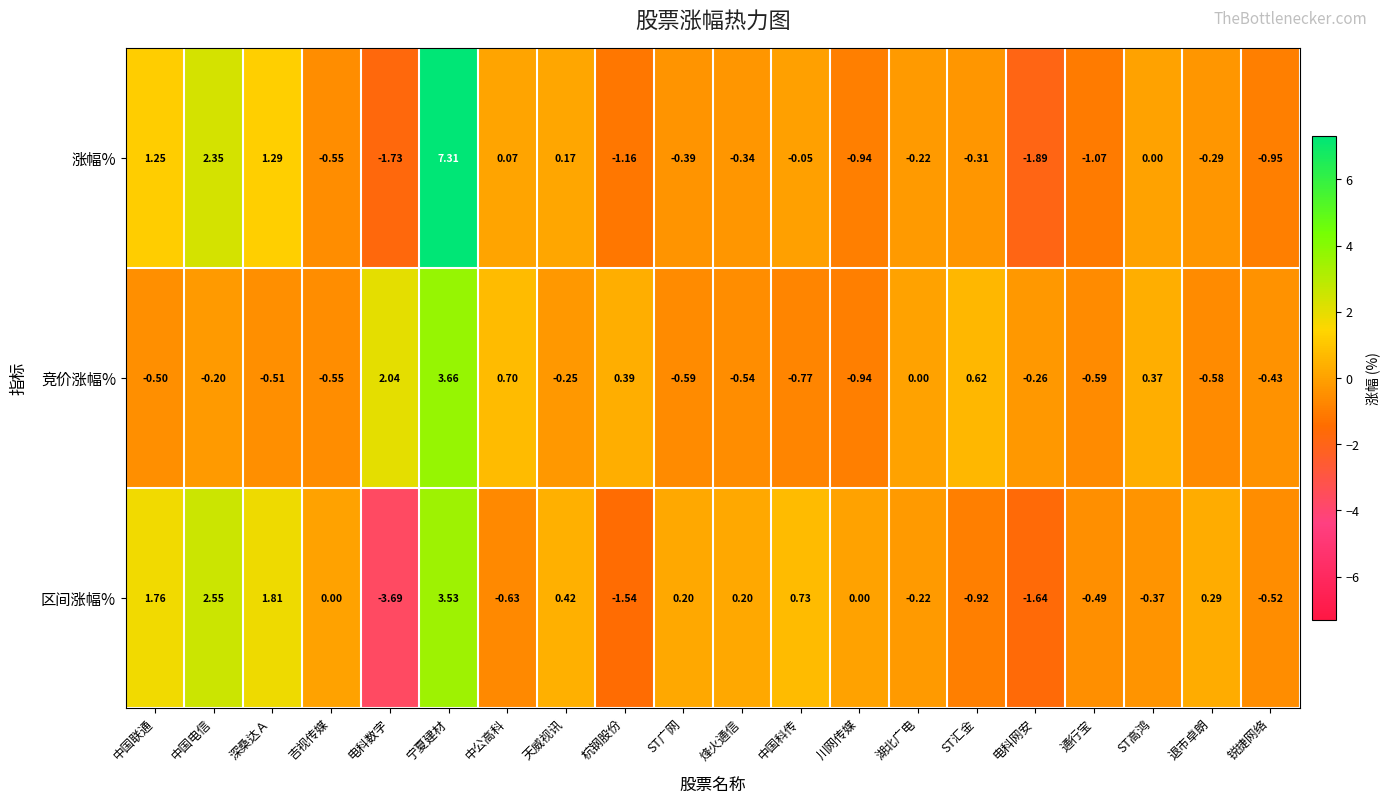

Which category has the lowest value in the 竞价涨幅% series?

川网传媒